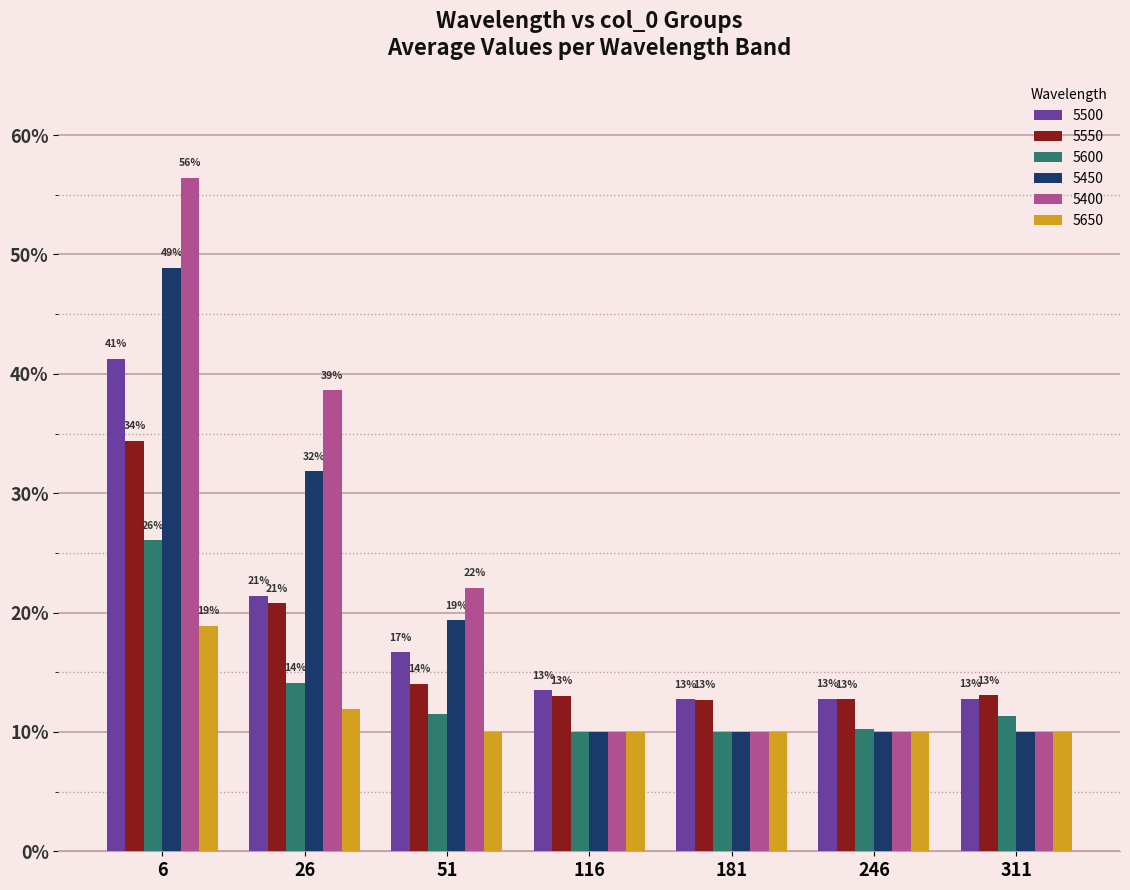

What are all the series names shown in the legend?

5500, 5550, 5600, 5450, 5400, 5650